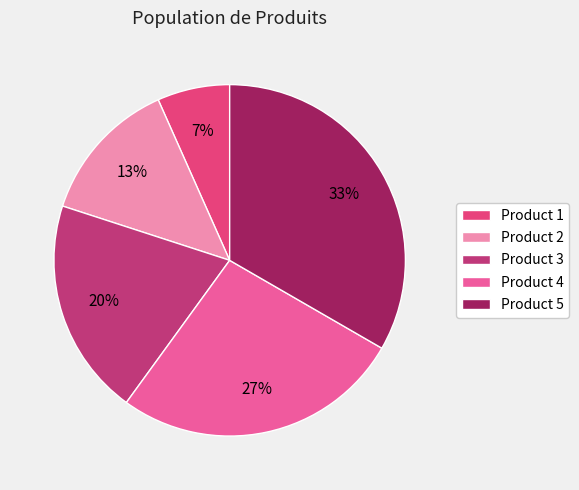

To the nearest percent, what portion does Product 5 represent?

33%